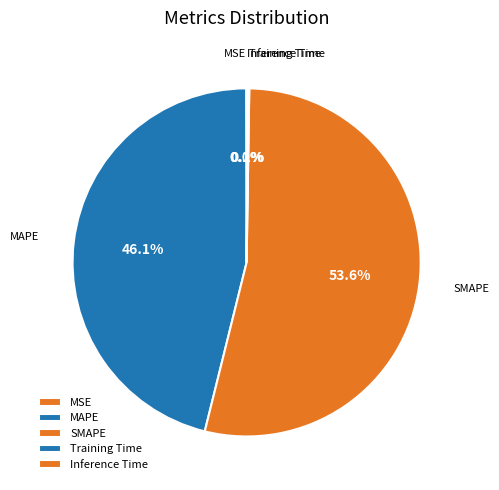

What is the largest slice in the pie chart?

SMAPE